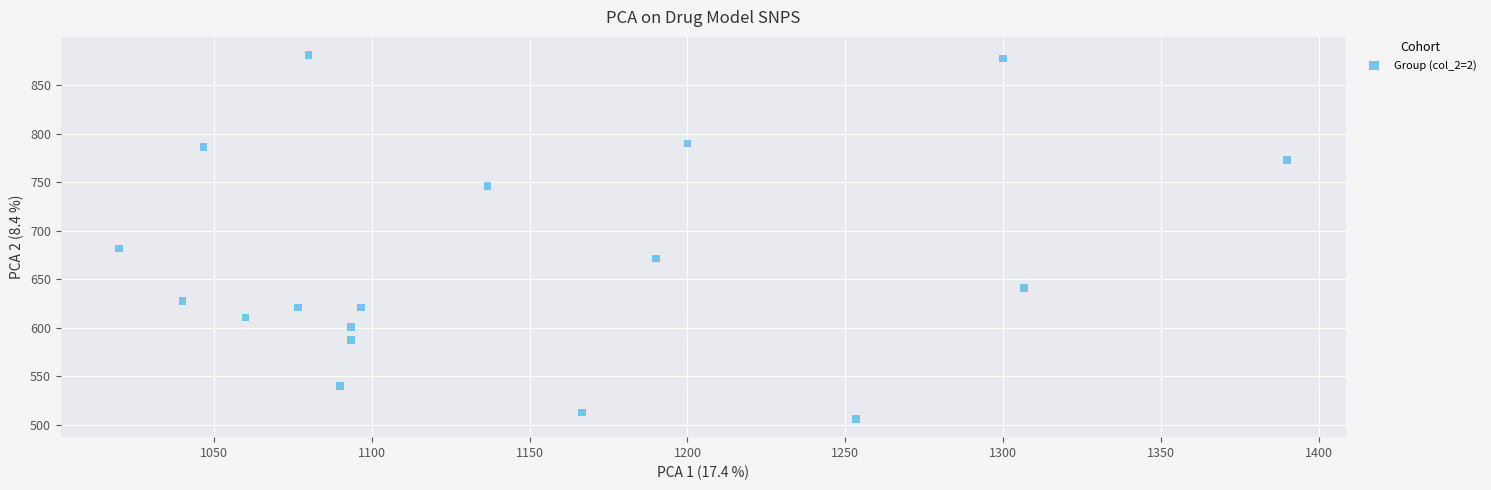

What is the range of Y values (max minus min)?

374.6